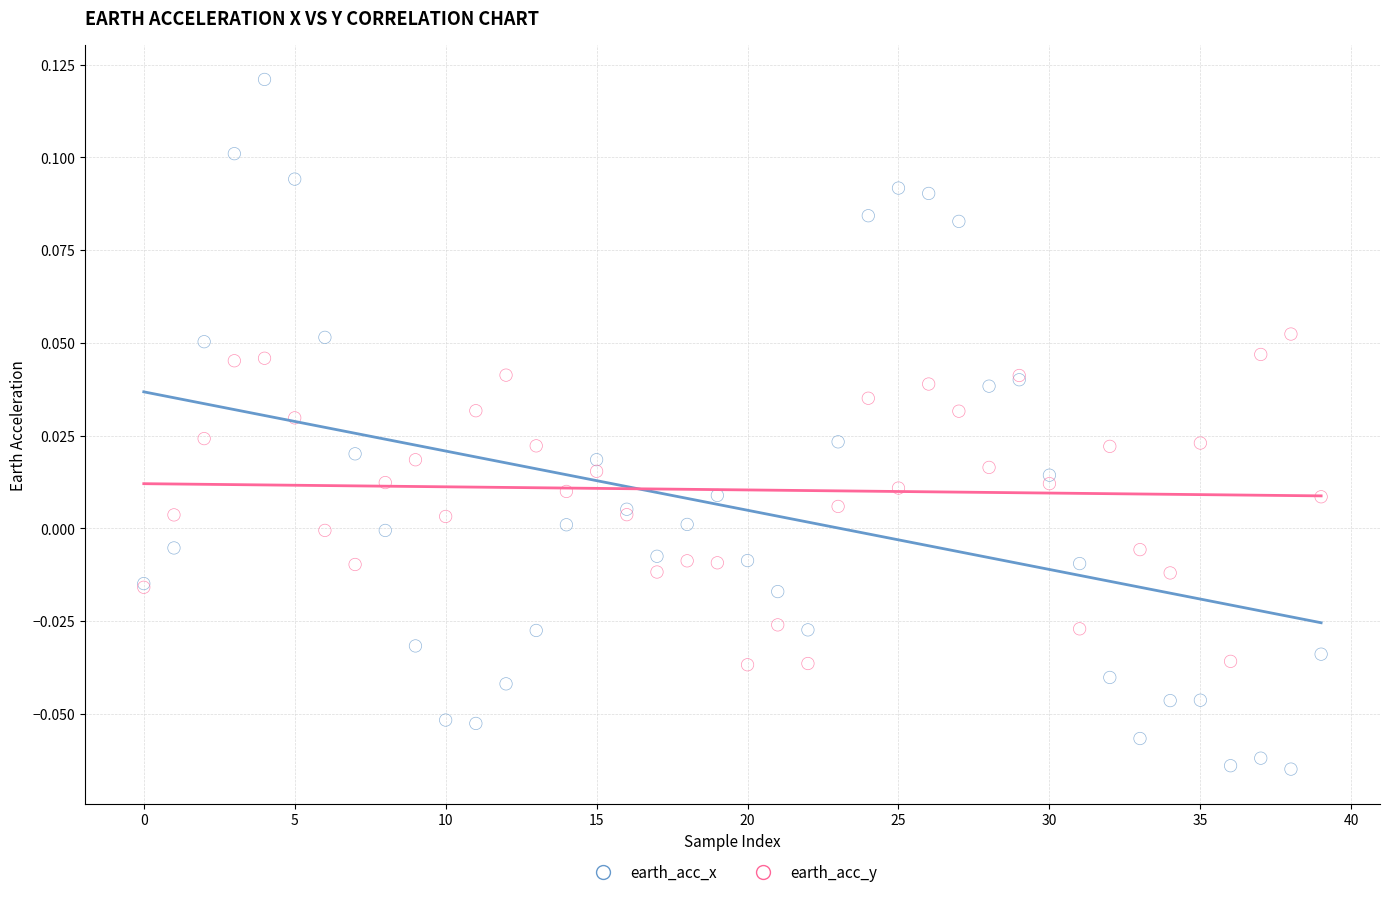

Which series reaches the maximum Y coordinate?

earth_acc_x